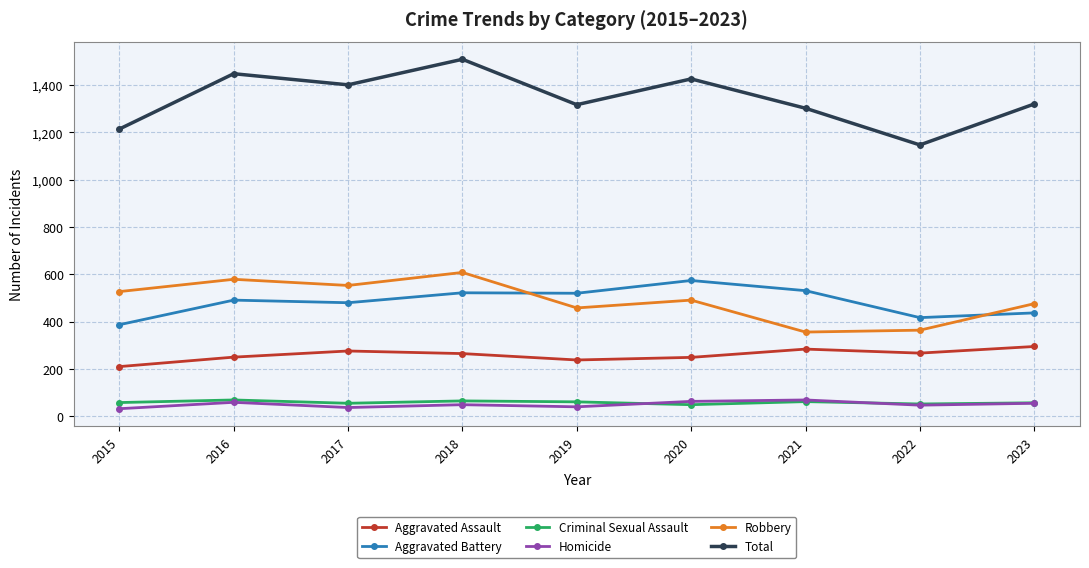

How many values in the Total series are below 1320?

4